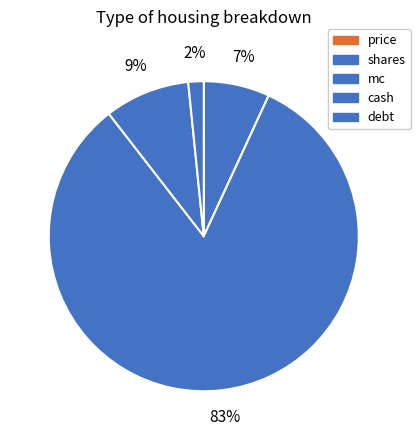

What percentage is NOT represented by cash?

91.1%